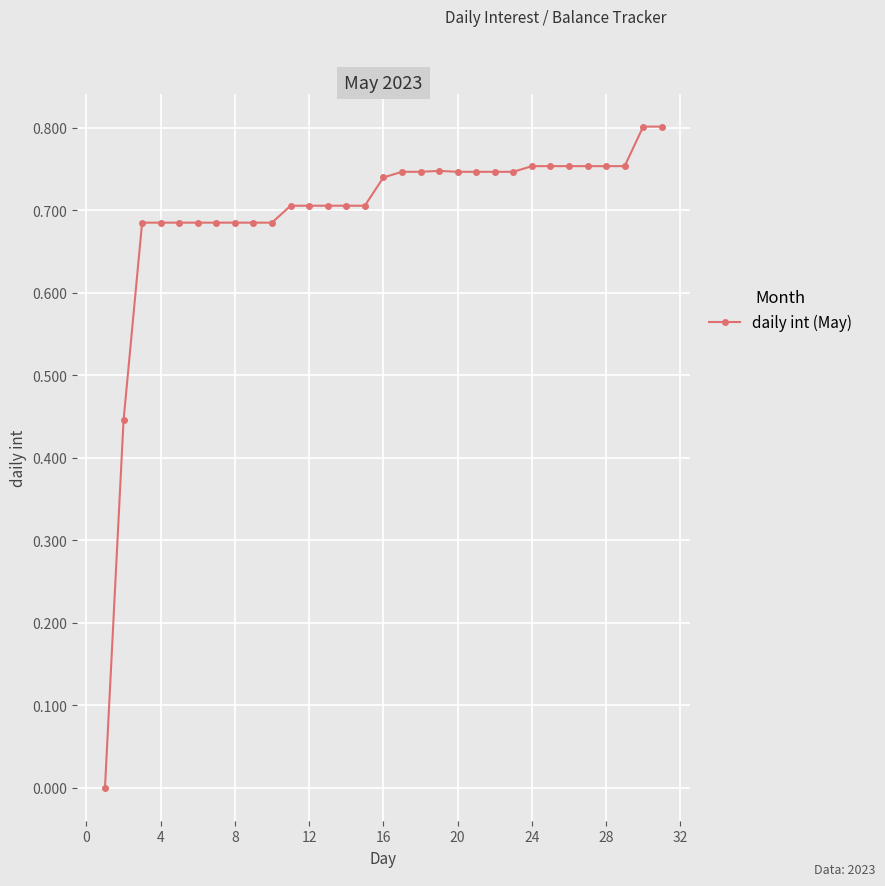

What is the sum of all values?

21.5